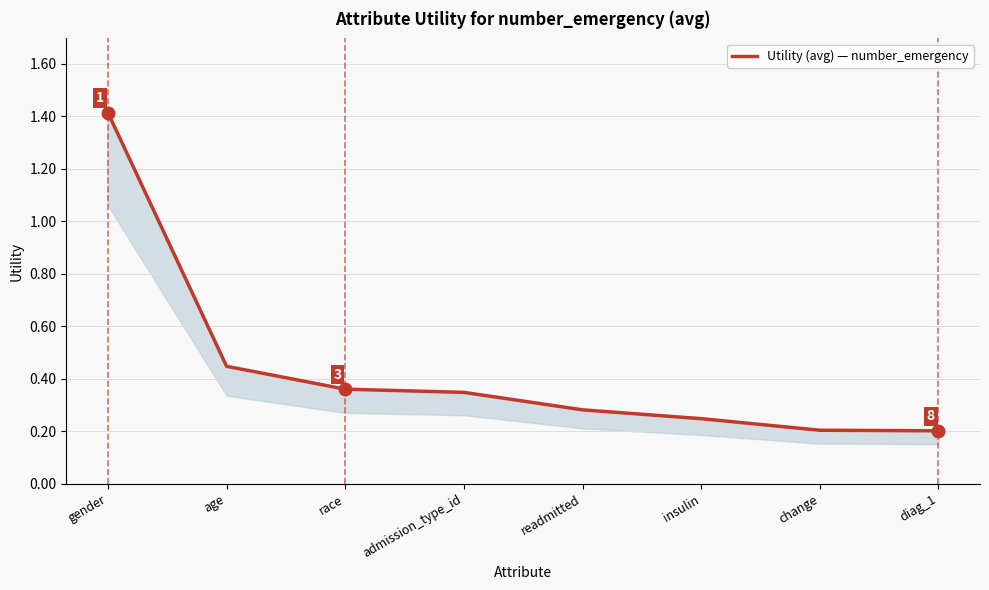

Where is the data nearest to the value 0?

diag_1